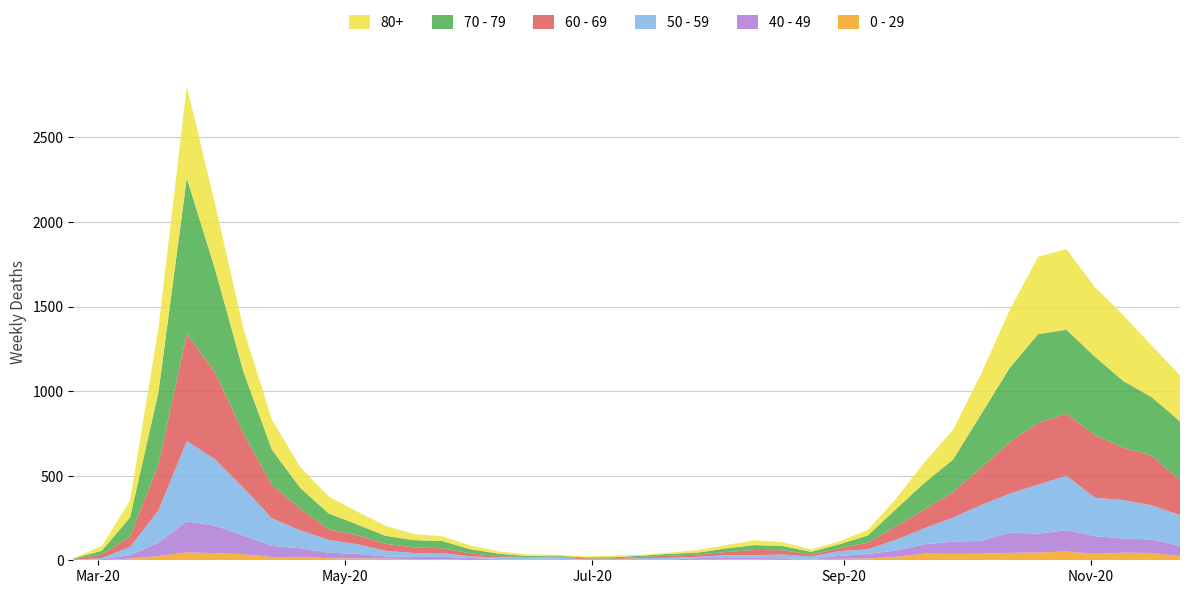

Reading left to right, transcribe all the data shown in this chart.

80+: 3	27	100	377	544	385	255	178	123	100	76	59	36	28	22	13	9	6	7	9	5	7	15	20	28	23	14	17	33	61	122	176	239	342	458	477	411	390	305	273
70 - 79: 4	22	113	427	920	608	365	206	123	94	63	47	43	43	24	14	6	5	5	8	7	11	11	21	29	25	16	24	43	102	157	191	318	439	526	495	464	394	346	348
60 - 69: 2	22	61	272	634	514	320	199	128	63	54	42	33	28	18	8	3	3	6	3	8	12	13	19	31	25	12	17	39	80	112	152	221	305	364	368	370	310	294	206
50 - 59: 3	7	48	190	475	392	281	163	106	75	57	33	23	23	9	10	8	9	3	5	6	12	8	16	16	22	15	28	28	64	95	142	212	230	290	322	227	228	202	182
40 - 49: 0	5	21	79	183	163	111	66	51	33	27	13	12	14	12	3	2	5	1	1	4	2	10	8	8	10	2	17	26	38	55	72	76	120	111	126	105	83	80	60
0 - 29: 1	0	10	25	47	42	36	19	20	12	11	10	8	6	2	4	6	5	2	1	2	1	3	6	6	2	5	9	11	20	40	38	39	44	46	52	38	45	43	25